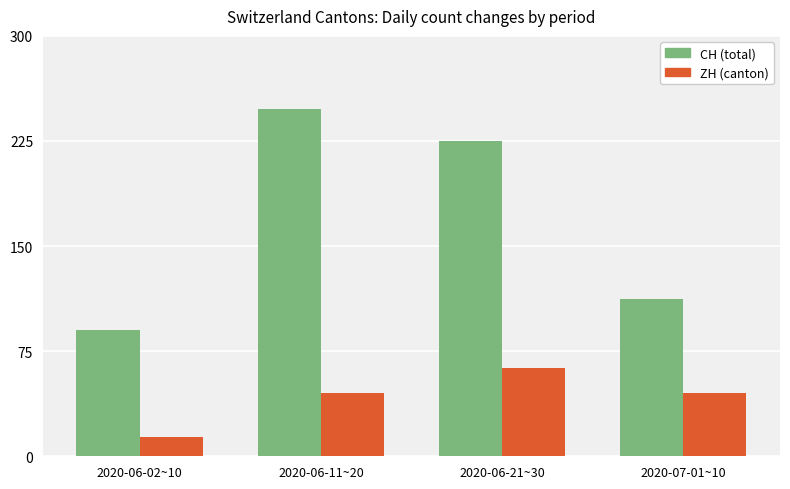

Which series has the largest range (max minus min)?

CH (total)